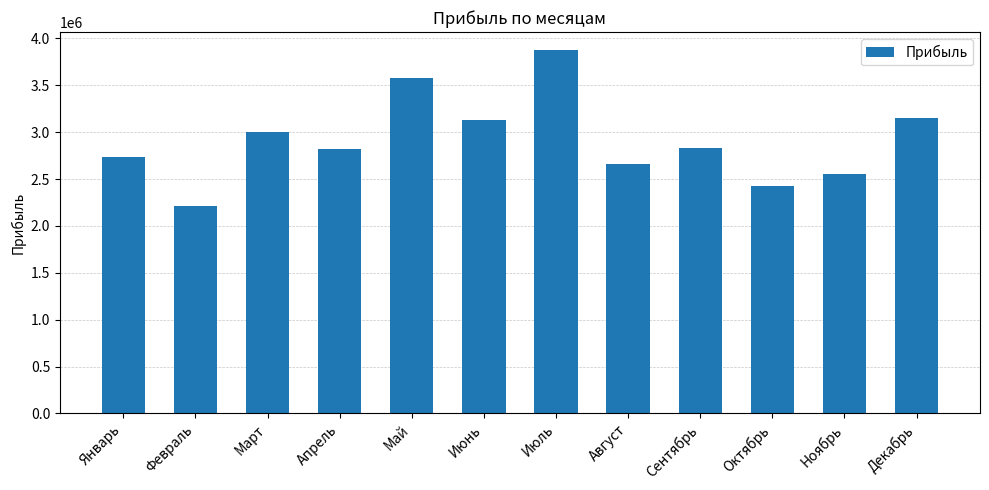

Which category has the lowest value across all series?

Февраль